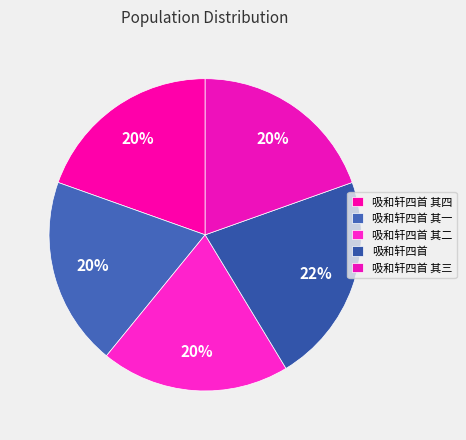

Count the number of slices in the pie.

5